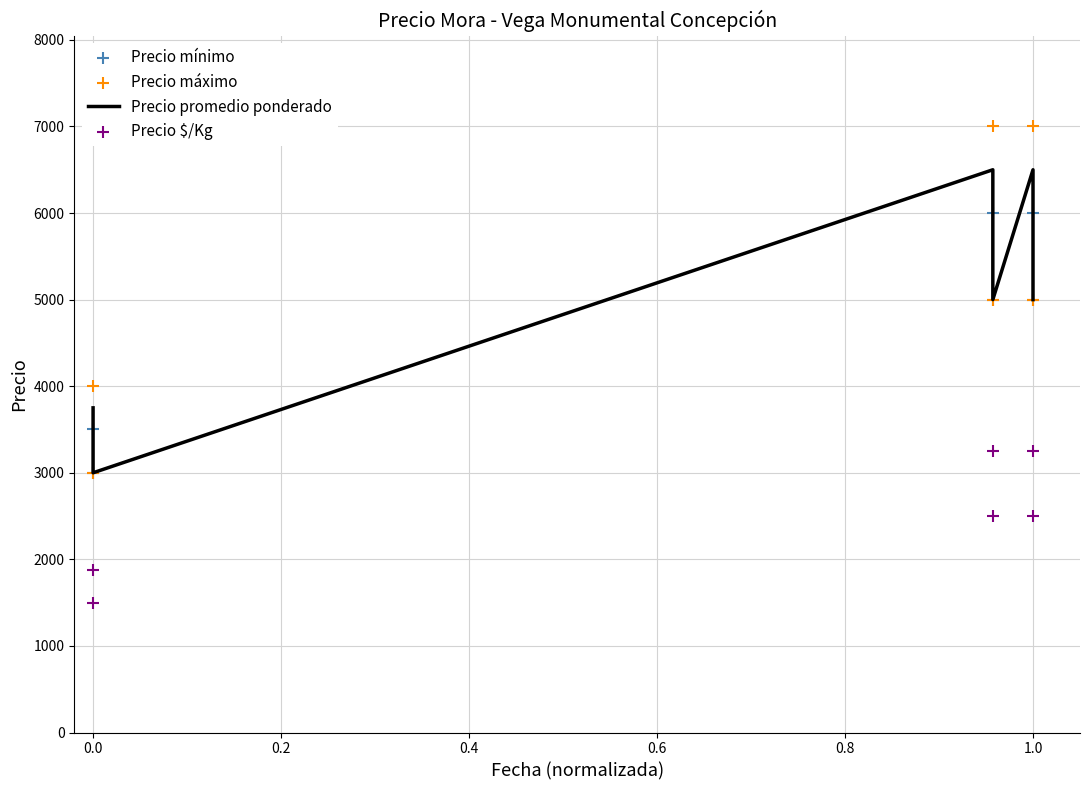

Which series contains the highest Y value?

Precio máximo